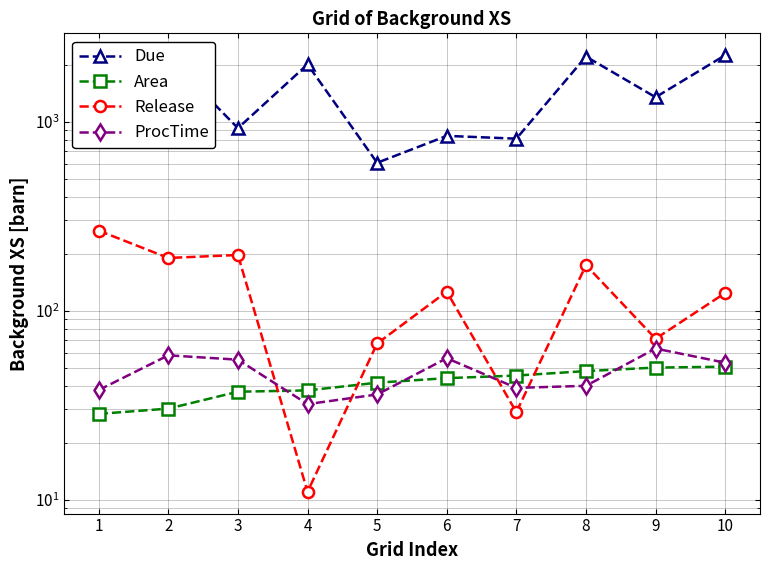

At how many categories does at least one series exceed 1785?

4